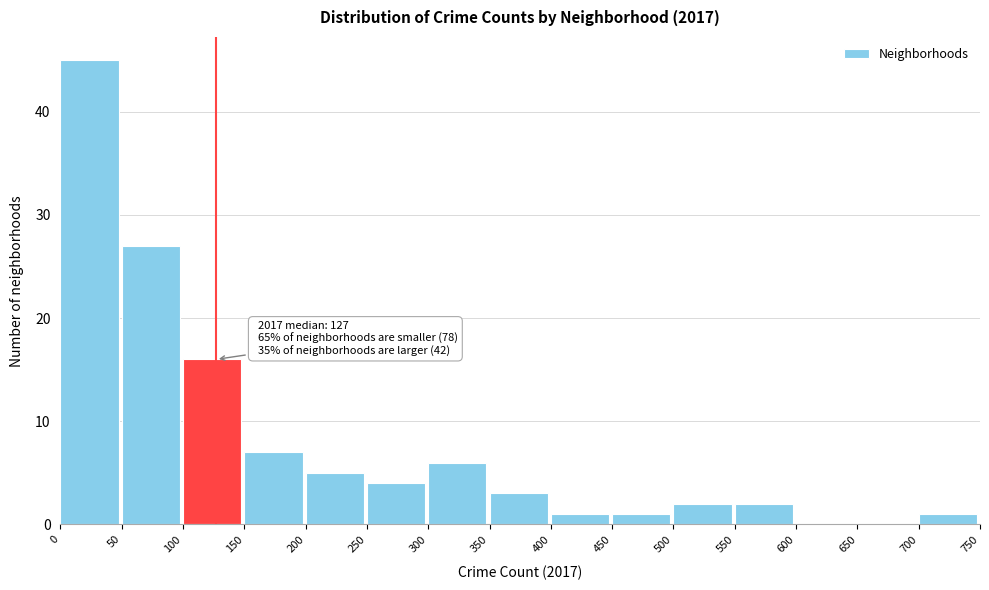

Over which range of the x-axis is the bar tallest?

0 to 50